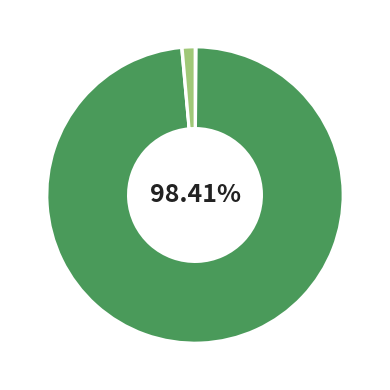

Is there any slice that represents more than half of the pie?

Yes